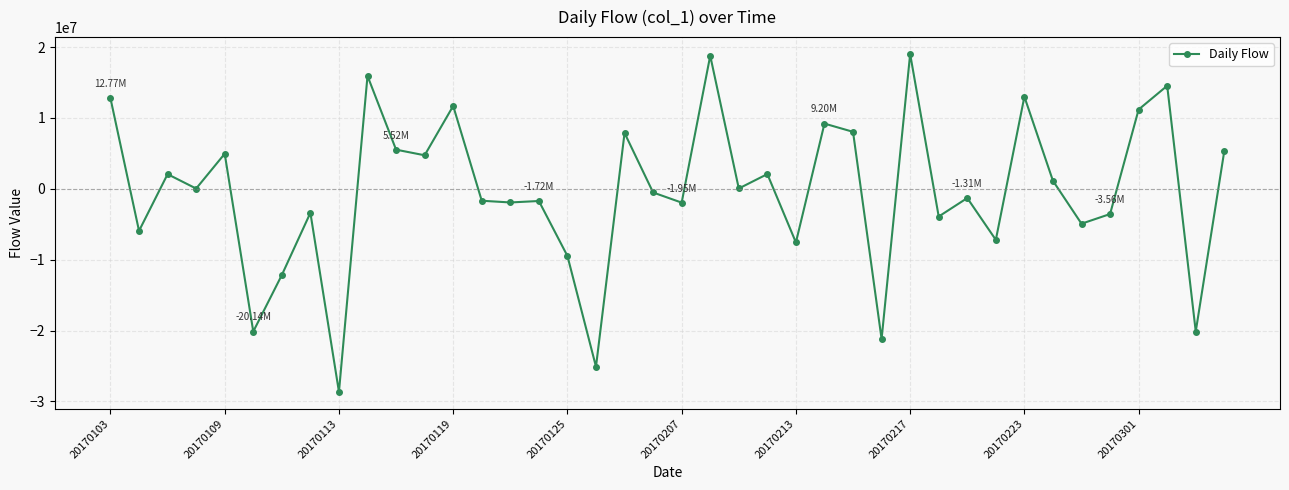

True or false: there are more than 2 points higher than both neighbors.

True